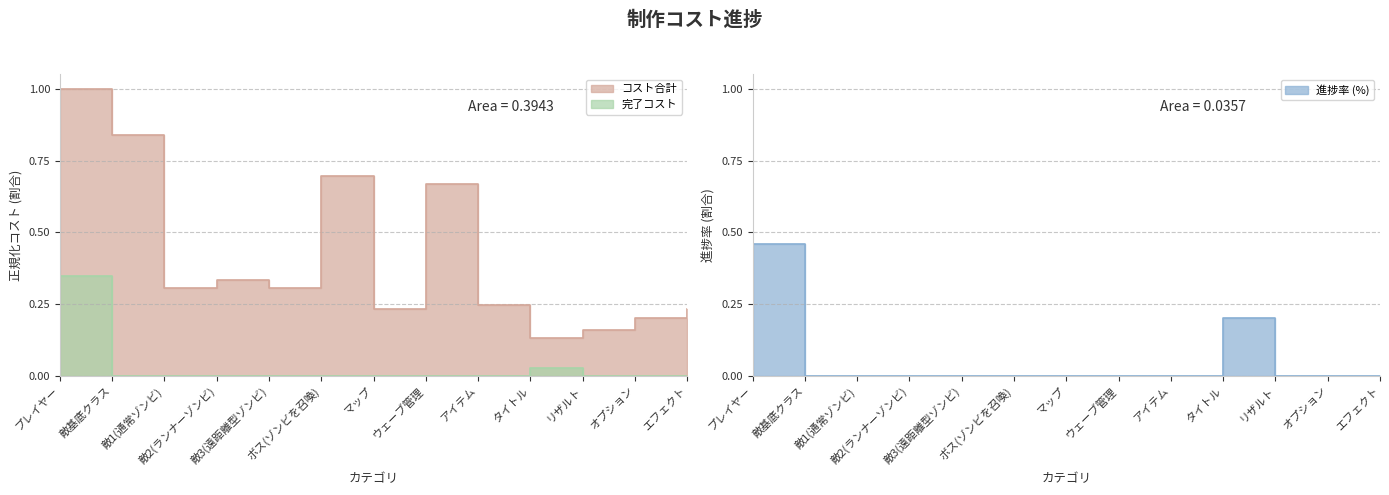

What is the sum of all 完了コスト values?

0.4